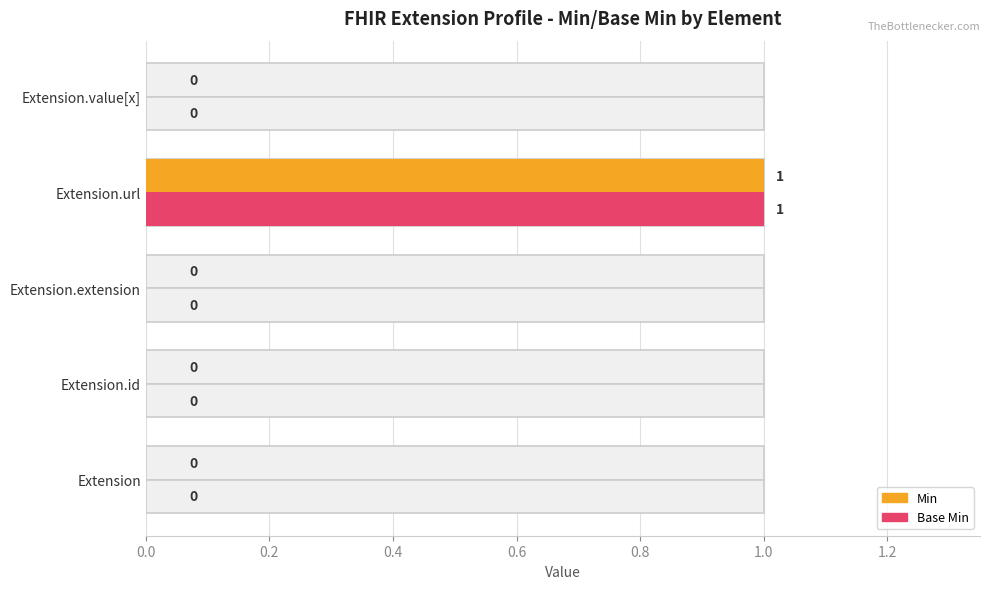

The Base Min series shows -1 at Extension.id. True or false?

False